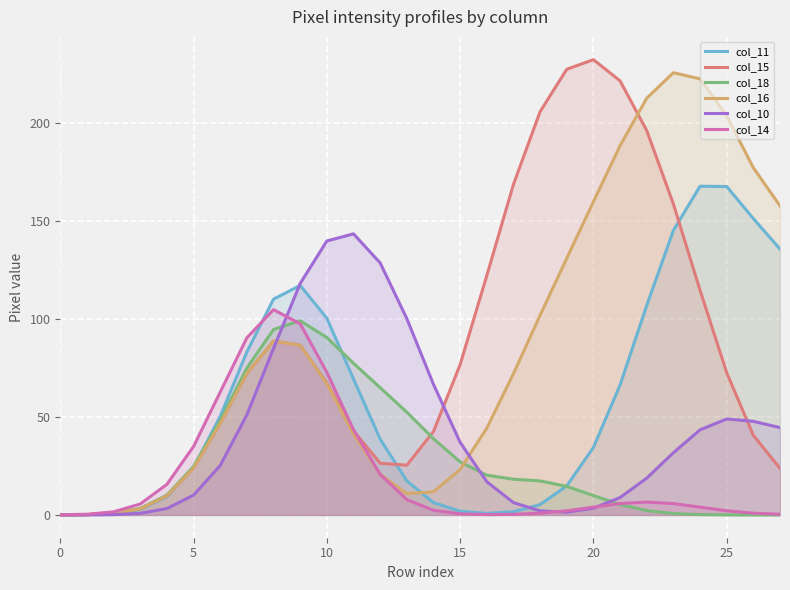

What is the value of the col_15 point at the 28th from the left?

23.8